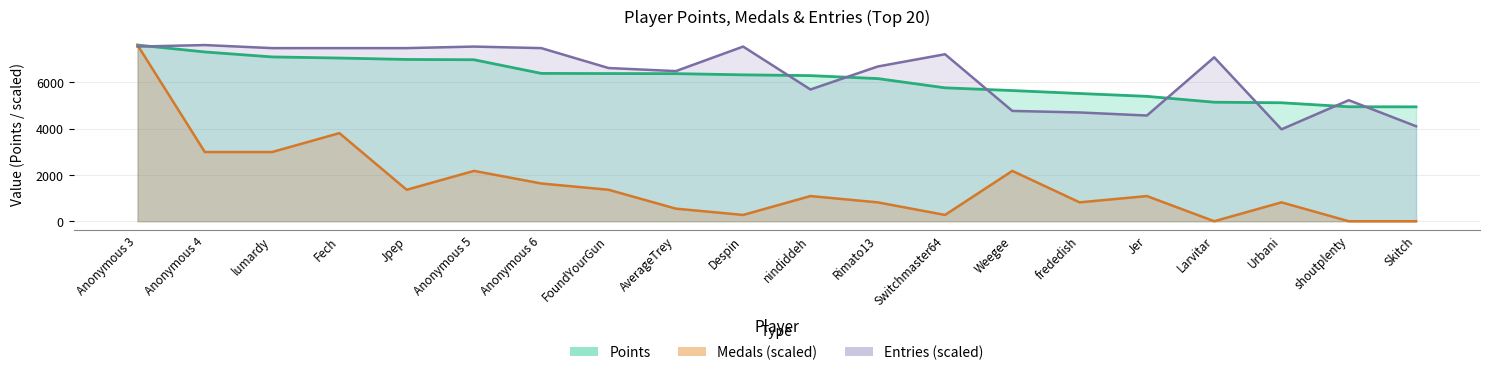

True or false: Medals has a value of 2988.9 at lumardy.

True